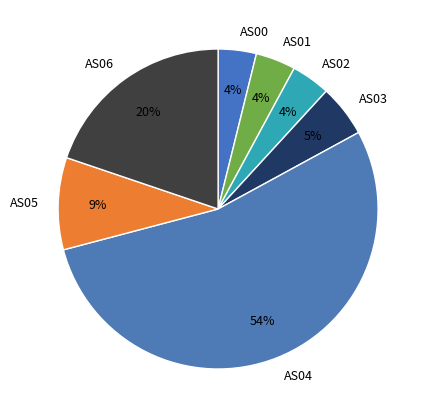

Which slice represents more than half of the pie?

AS04